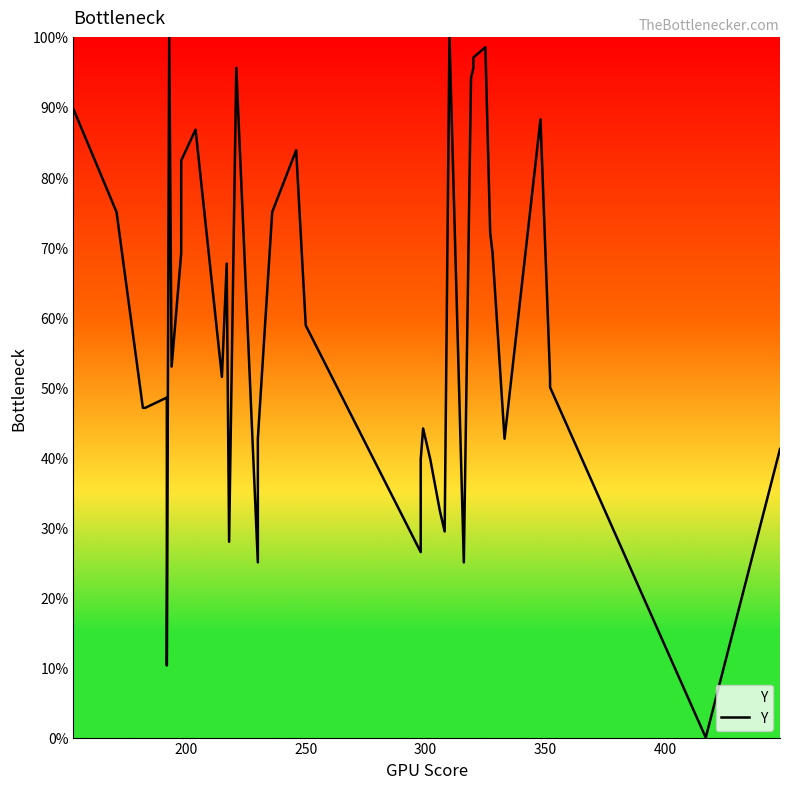

What is the value of the 18th point from the left?

75.0